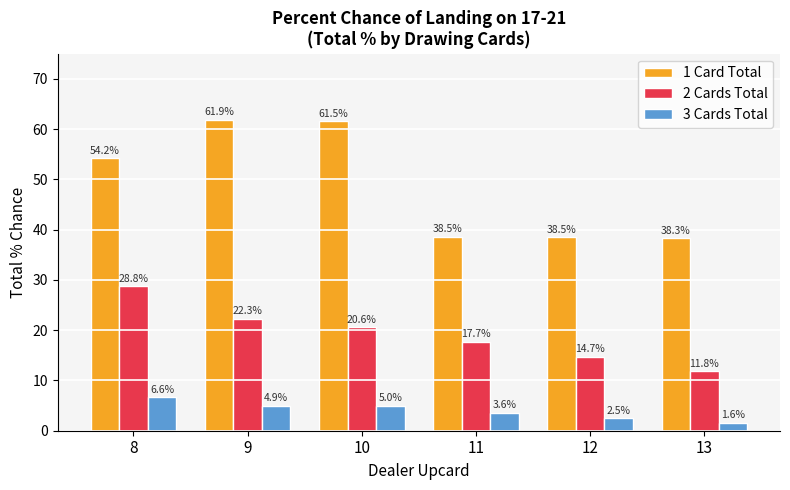

What is the difference between the 3 Cards Total values at 12 and 8?

4.1